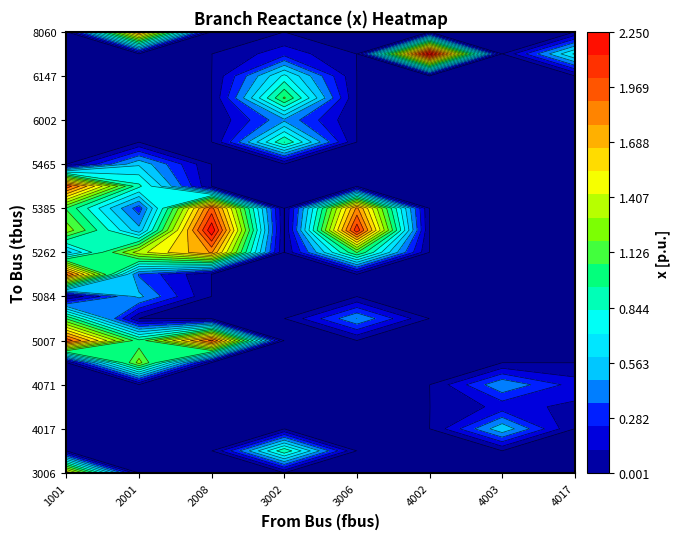

What is the maximum value for 1001?

2.0